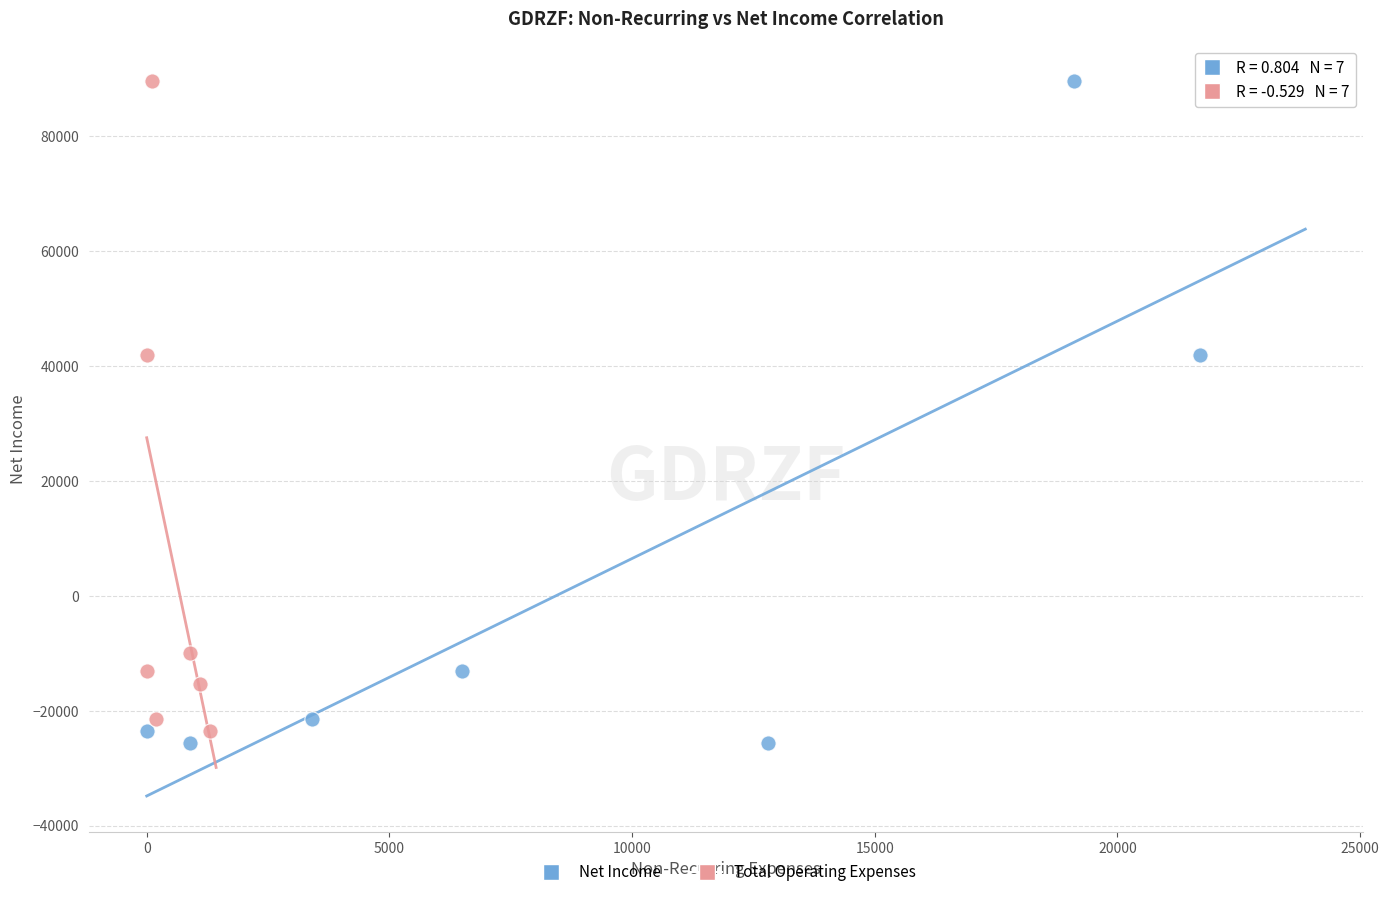

Which series has the widest spread of Y values?

Net Income